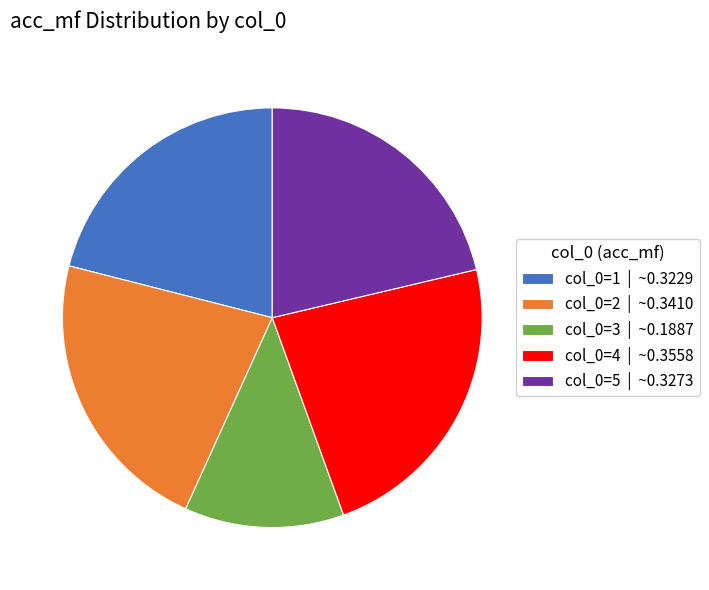

Is there a majority slice in this chart?

No